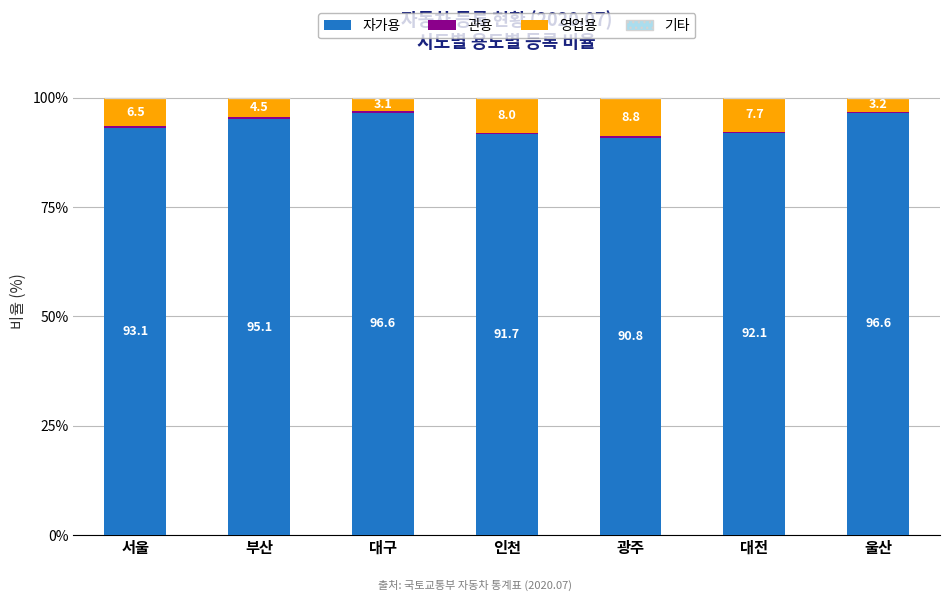

The value of 자가용 at 대전 is 159.4. True or false?

False